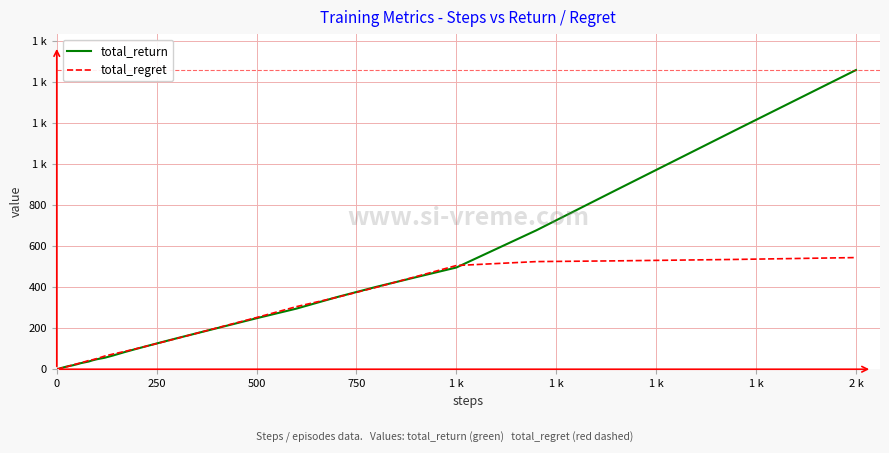

Is this an area chart (filled region under the line)?

No